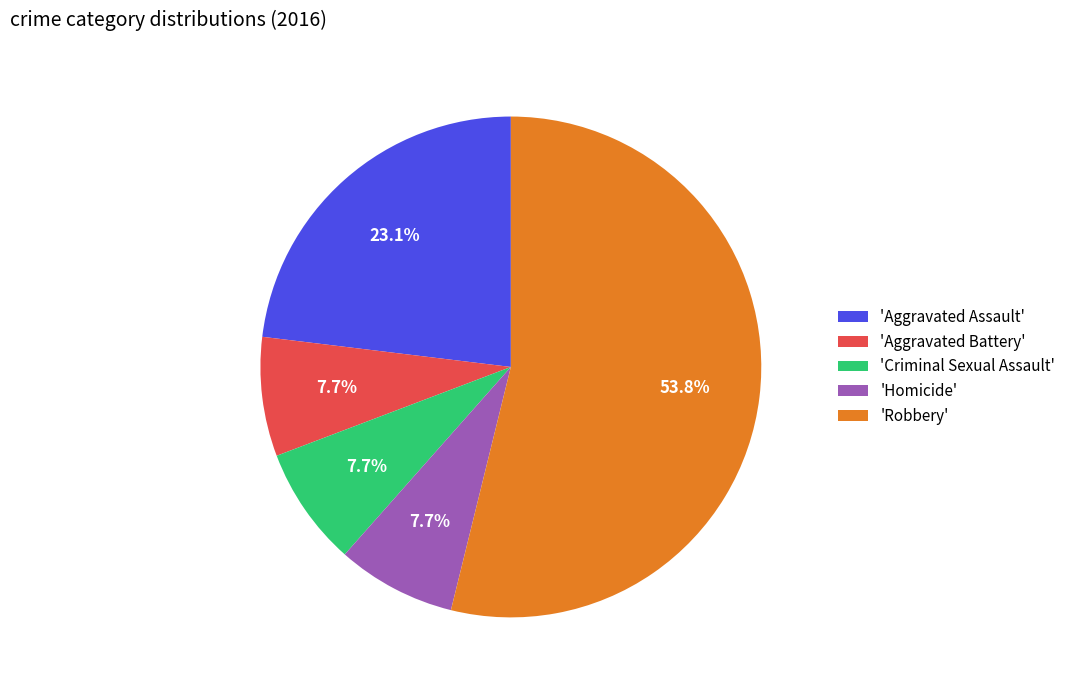

How many segments does this pie chart have?

5